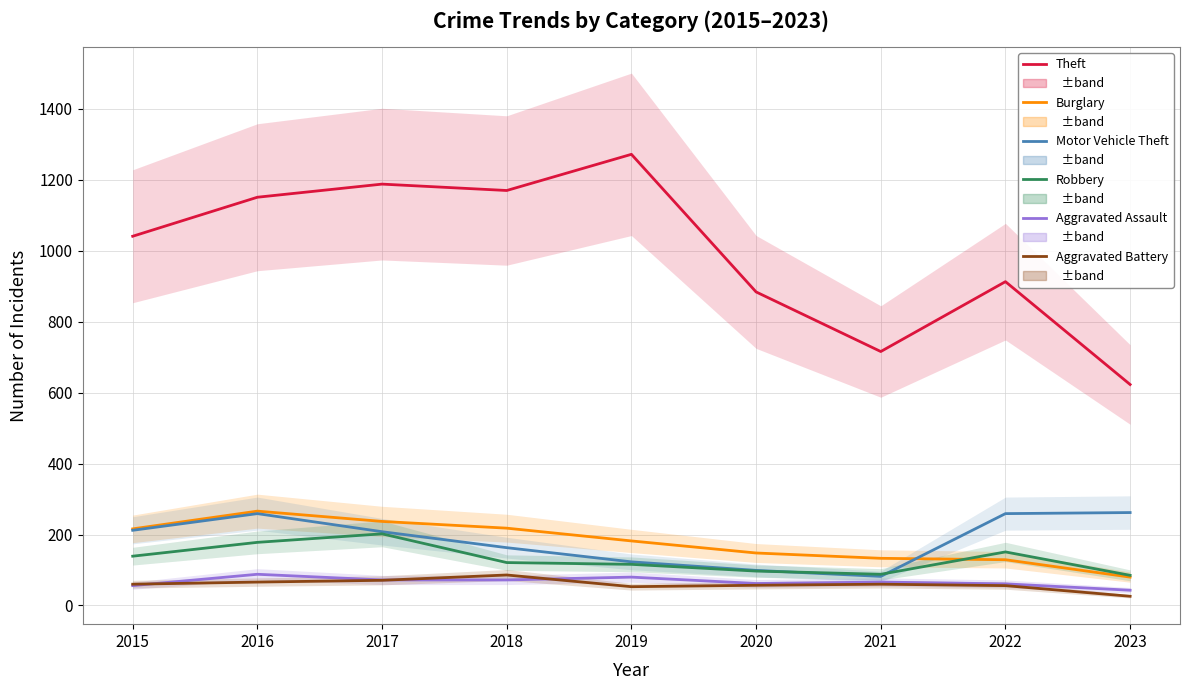

What is the difference between the Aggravated Battery values at 2017 and 2015?

11